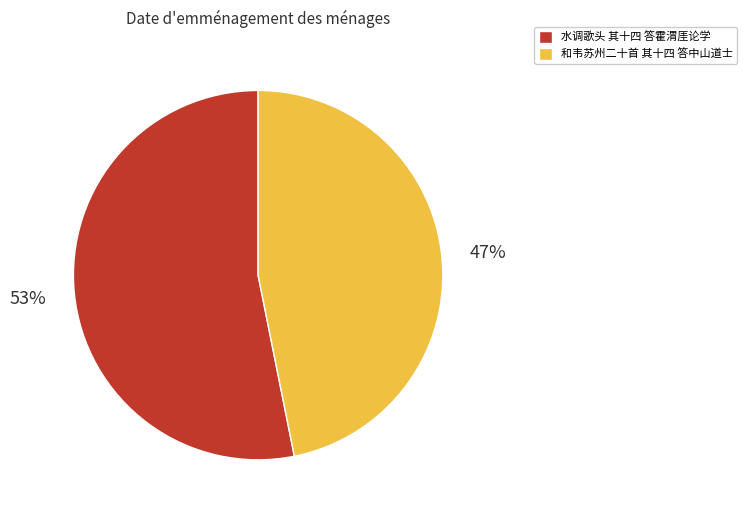

Which slice is the largest?

水调歌头 其十四 答霍渭厓论学